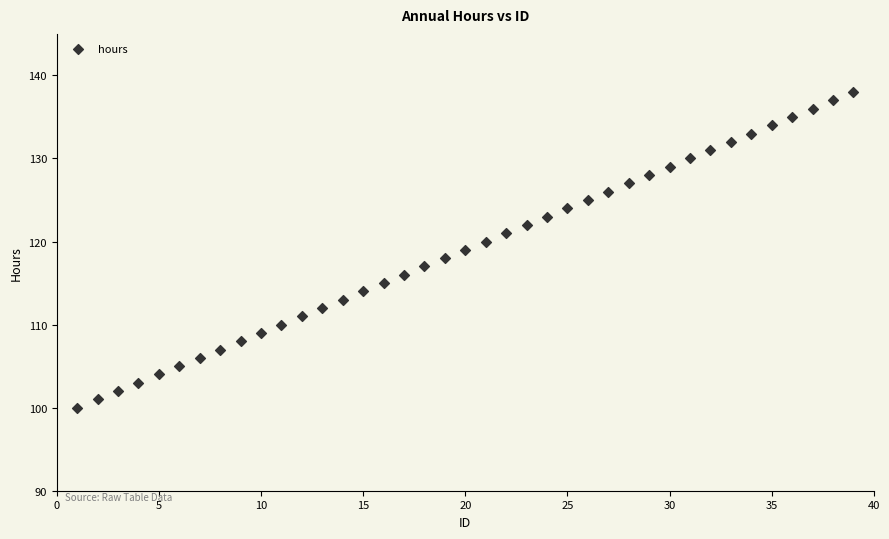

What is the range of X values (max minus min)?

38